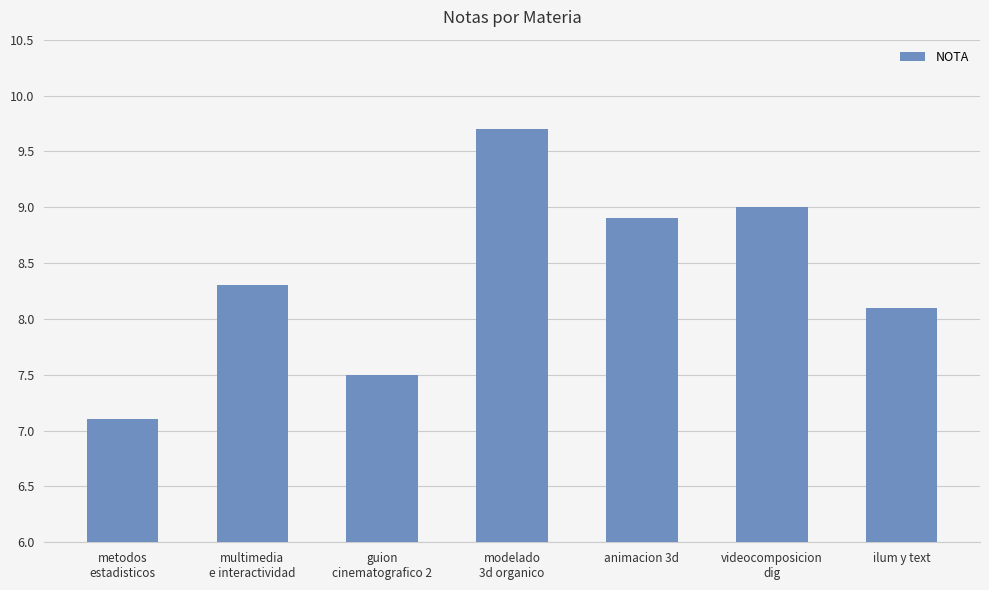

List the labels in order of value, smallest first.

metodos
estadisticos, guion
cinematografico 2, ilum y text, multimedia
e interactividad, animacion 3d, videocomposicion
dig, modelado
3d organico